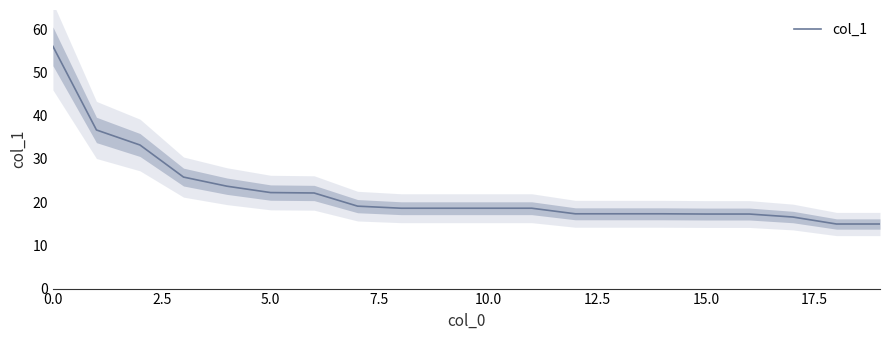

What is the difference between the second highest and second lowest values?

21.7